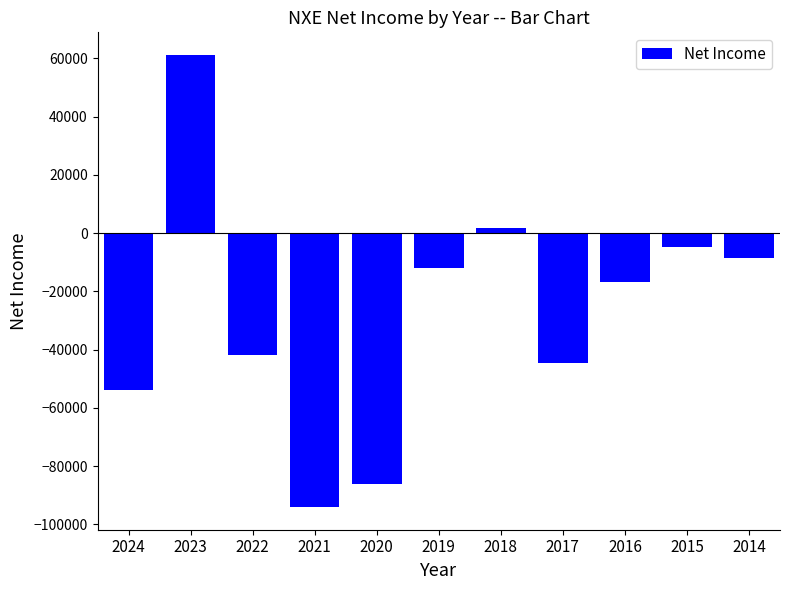

List the labels in order of value, largest first.

2023, 2018, 2015, 2014, 2019, 2016, 2022, 2017, 2024, 2020, 2021